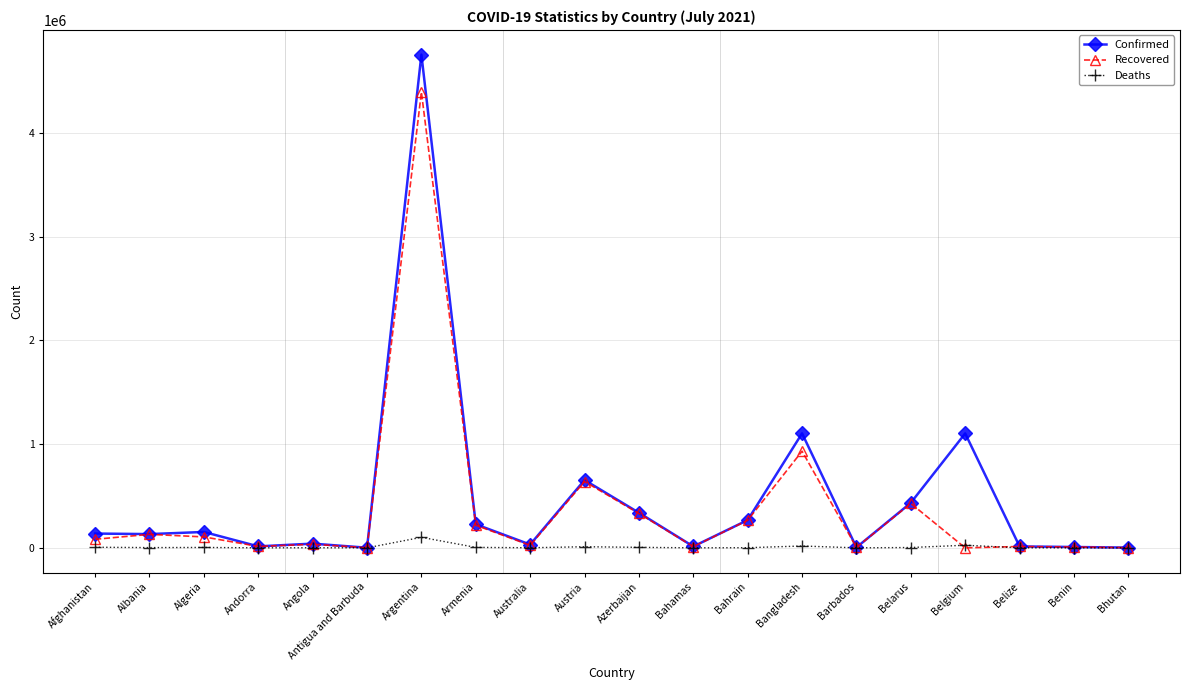

Is it true that Confirmed equals 547153 at Azerbaijan?

False